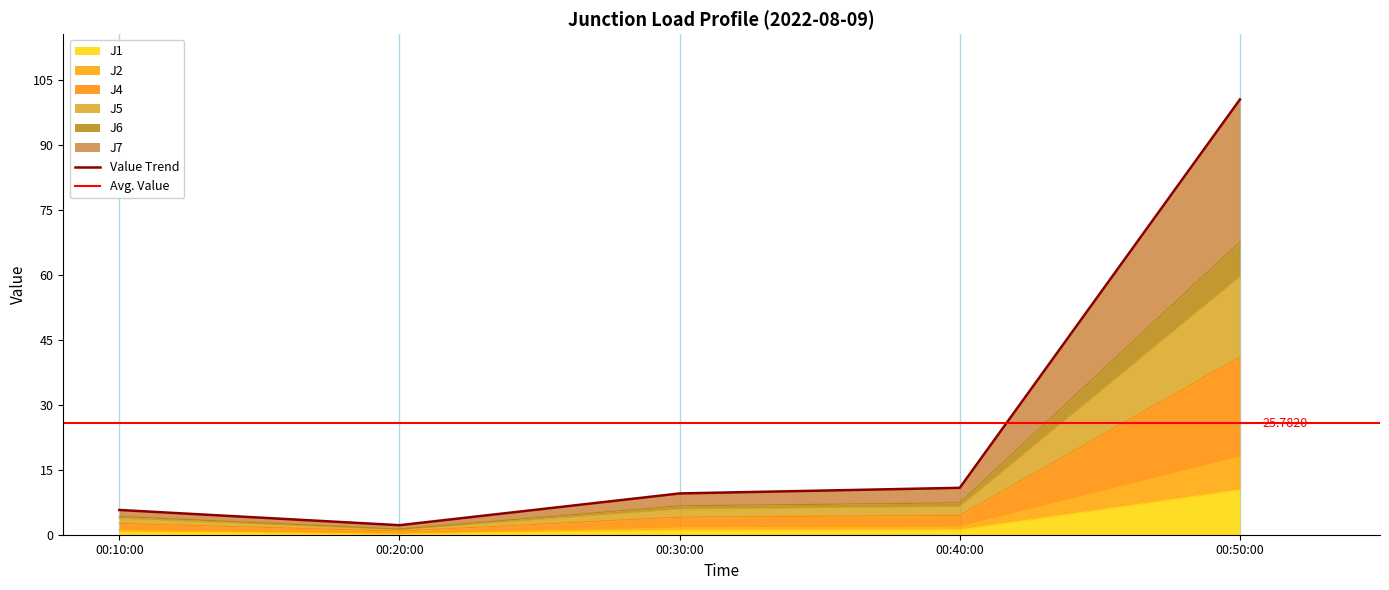

Which series has the largest range (max minus min)?

J7